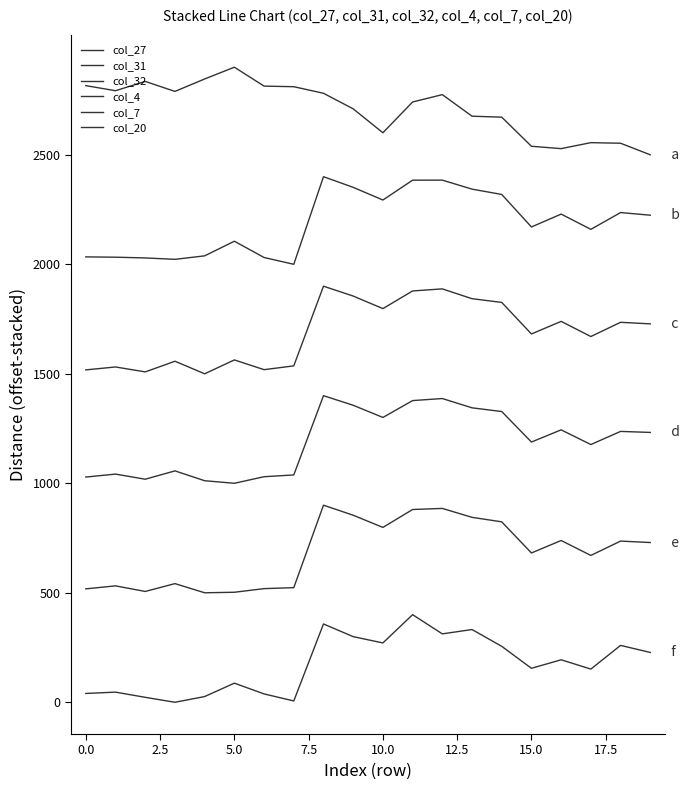

How many lines are shown in the chart?

6